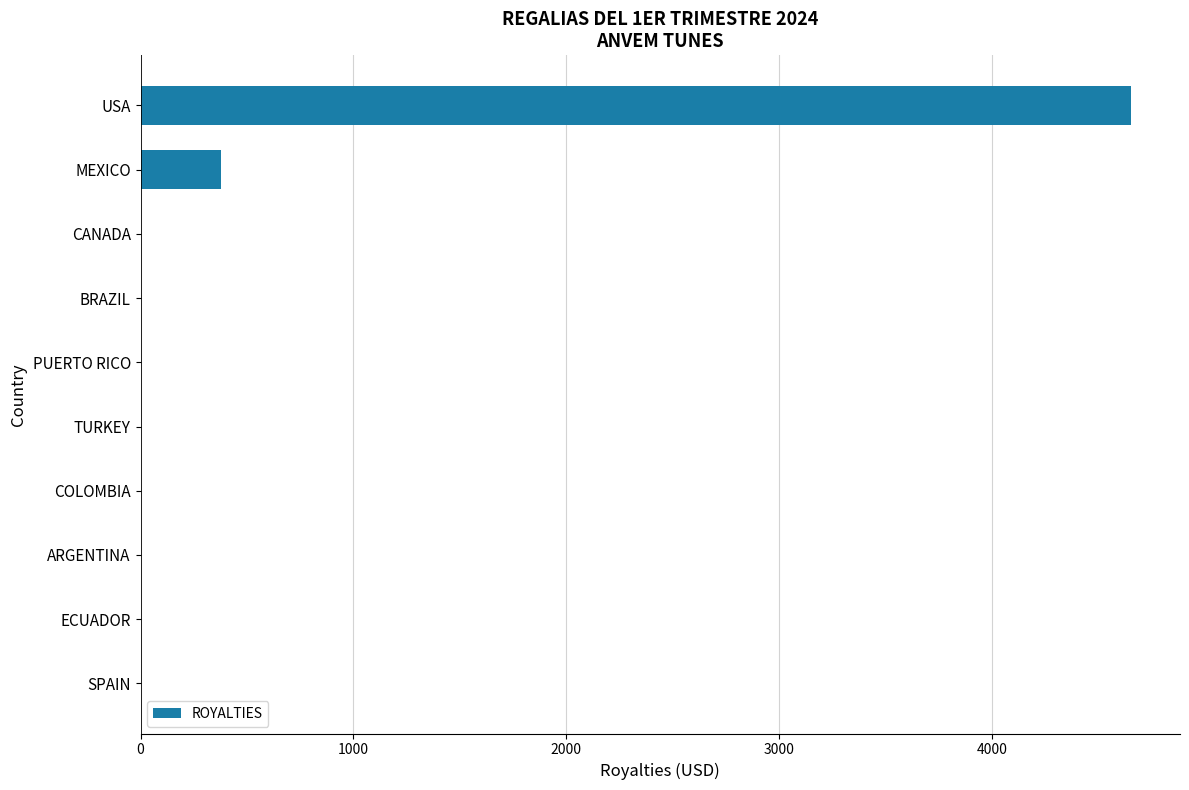

Which label corresponds to the largest value in the chart?

USA